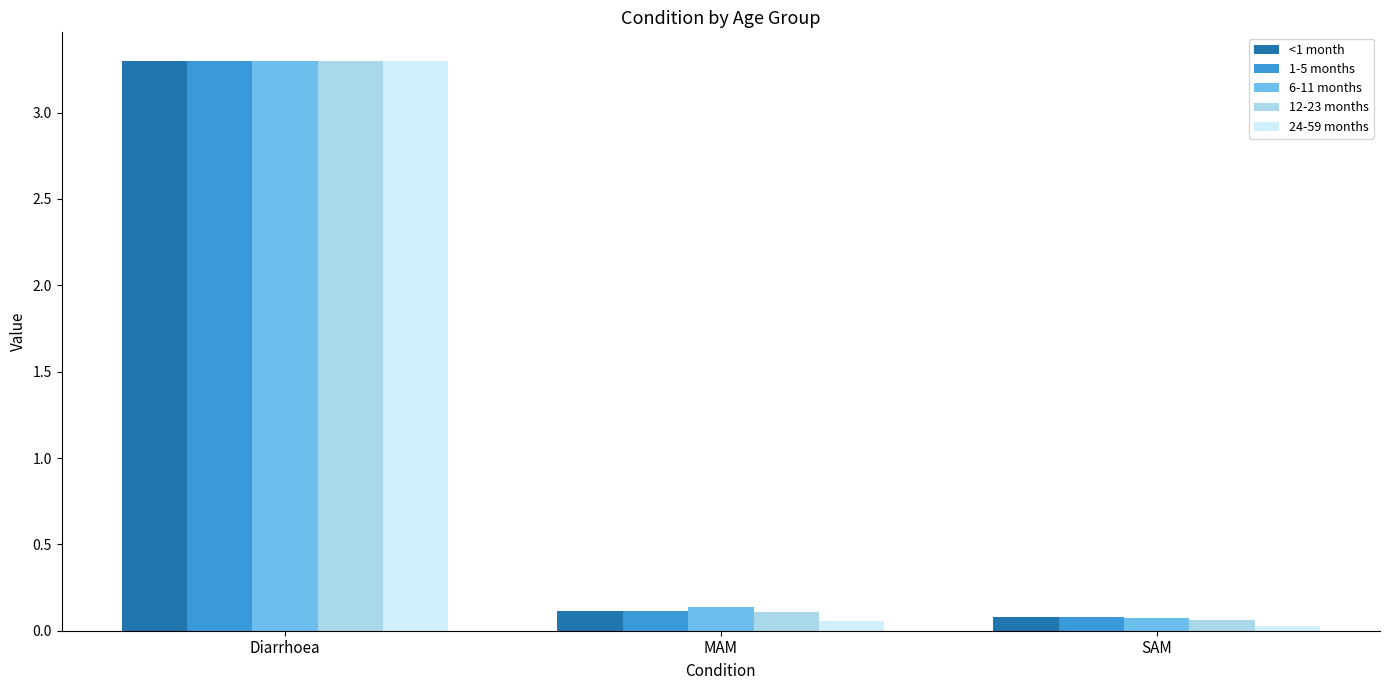

How many series are shown in this chart?

5